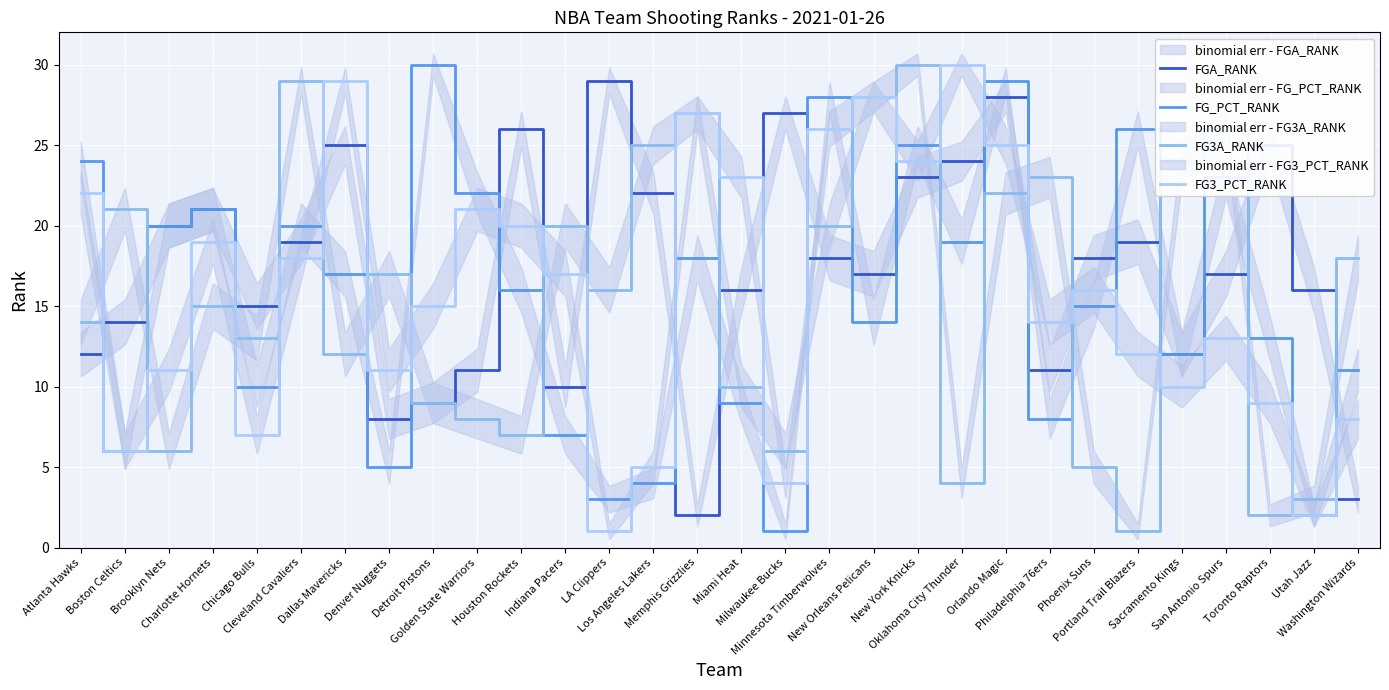

What is the difference between the highest and lowest values at Miami Heat?

14